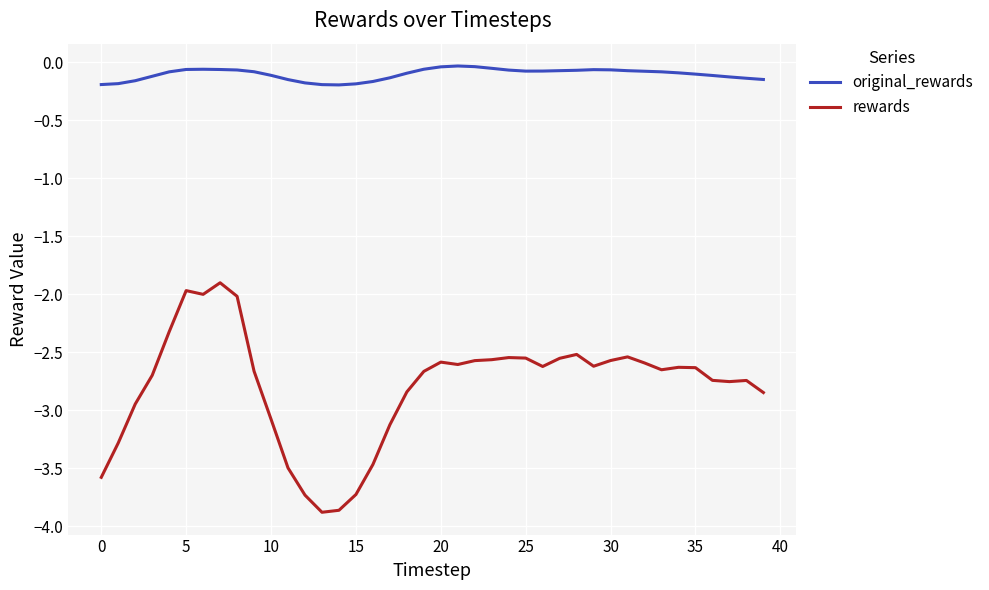

True or false: original_rewards and rewards intersect in this chart.

False